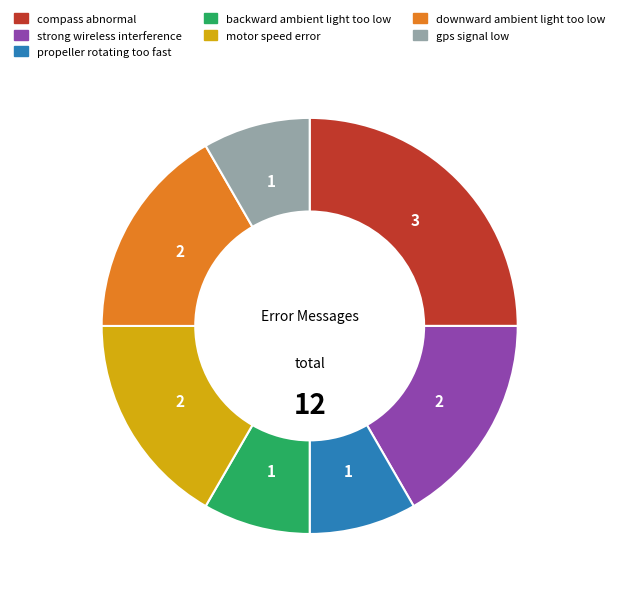

Which category has the biggest portion of the pie?

compass abnormal